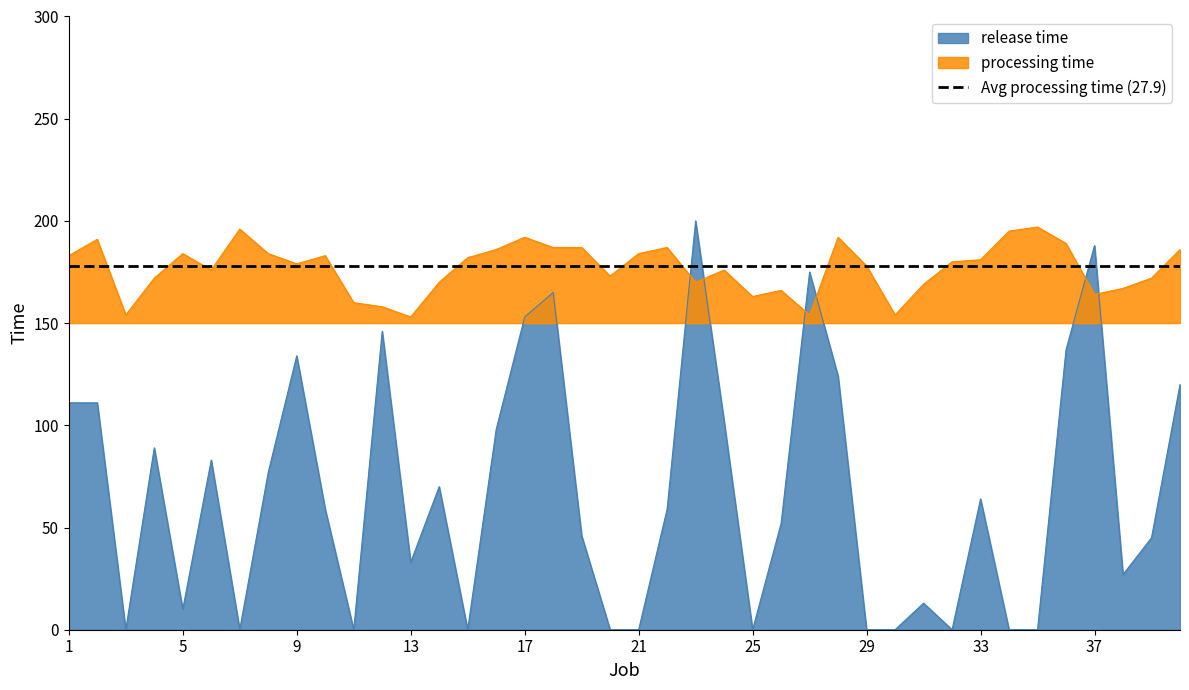

Where do processing time and release time first cross each other?

22 and 23